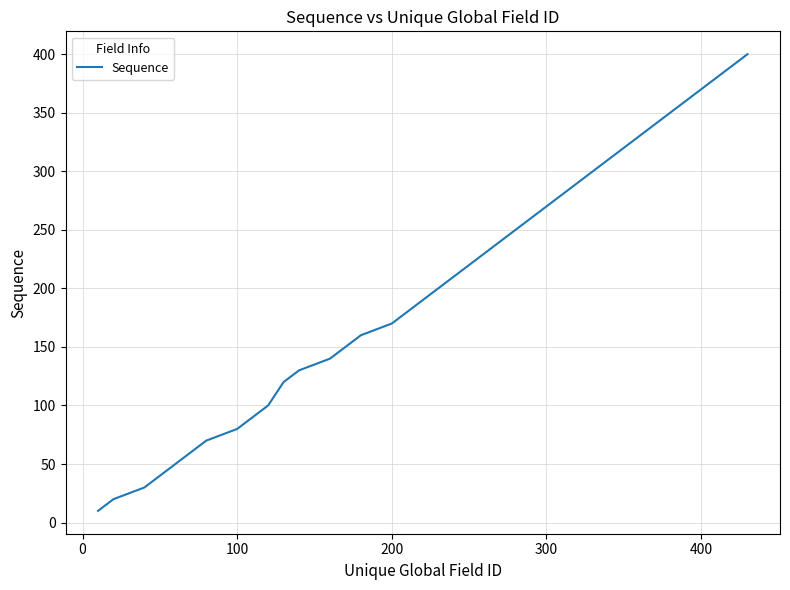

True or false: there are more than 2 points higher than both neighbors.

False